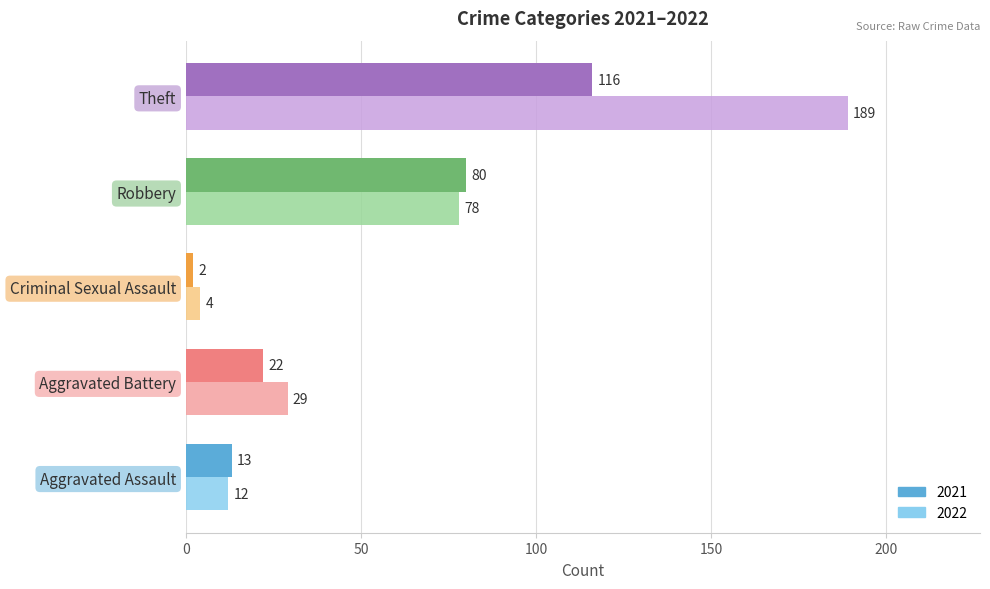

At which category is the sum across all series the highest?

Theft